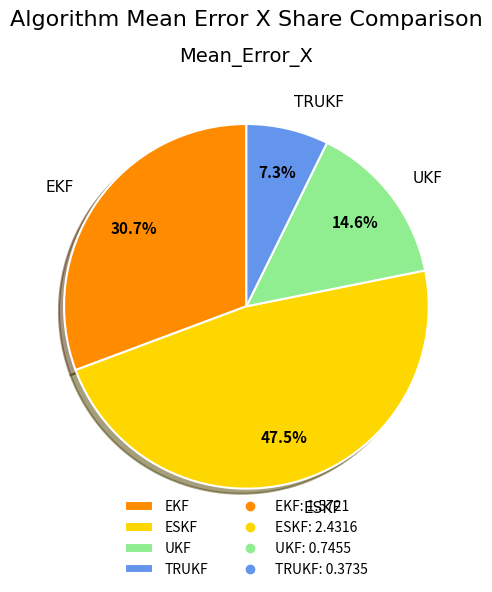

Rank the categories by value from highest to lowest.

ESKF, EKF, UKF, TRUKF